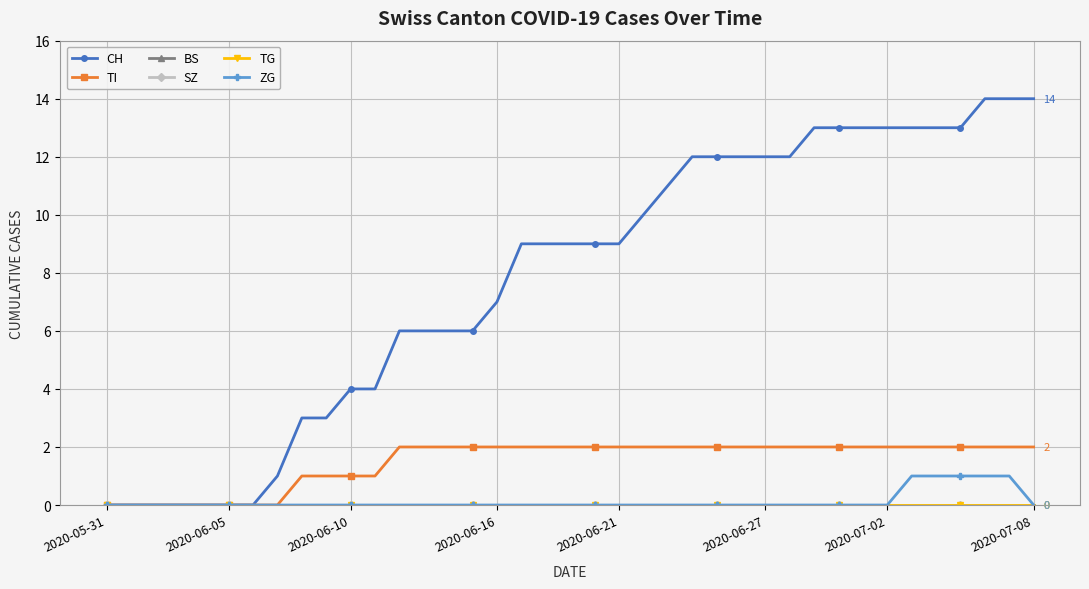

Does the chart have visible grid lines?

Yes